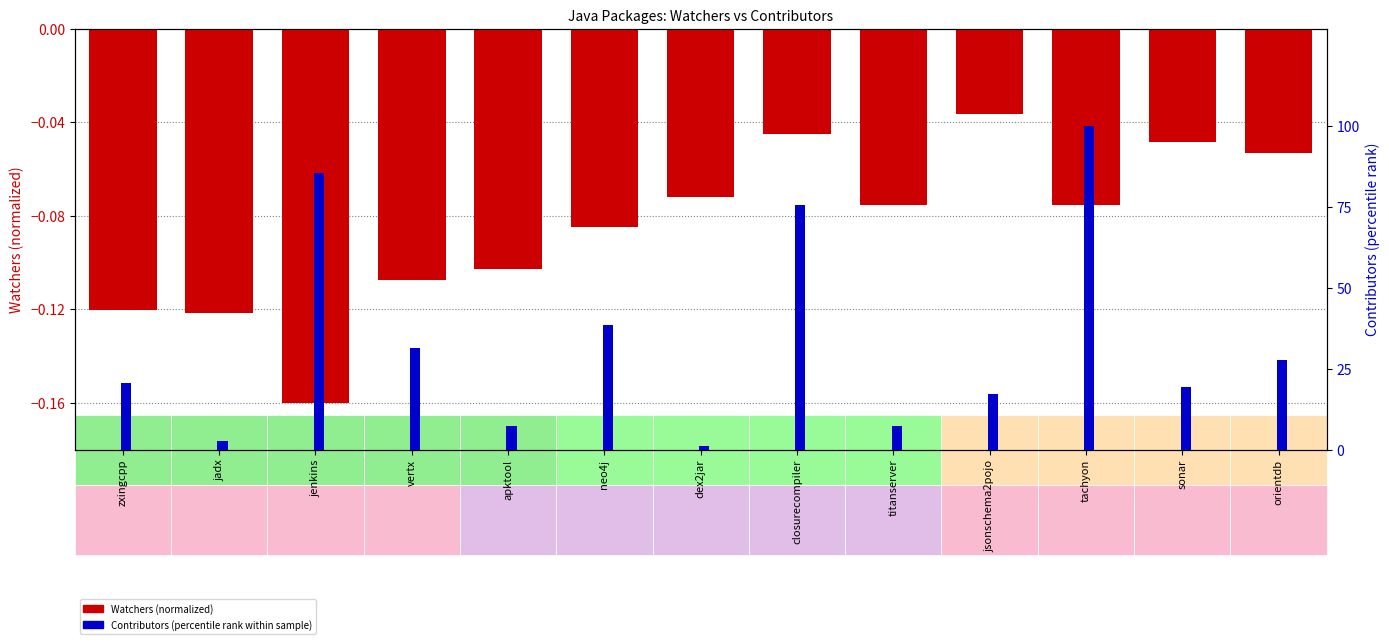

At which category does the chart reach its minimum across all series?

jenkins